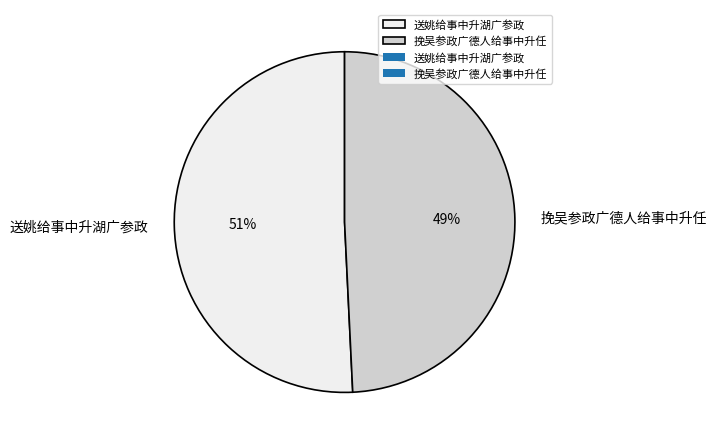

Approximately how many times larger is the value at 送姚给事中升湖广参政 compared to 挽吴参政广德人给事中升任?

1.0